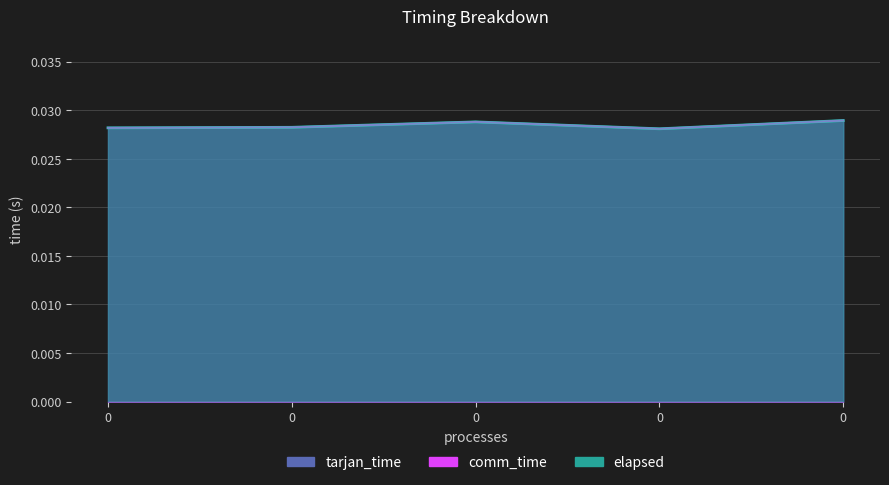

True or false: elapsed and tarjan_time cross at least once.

False